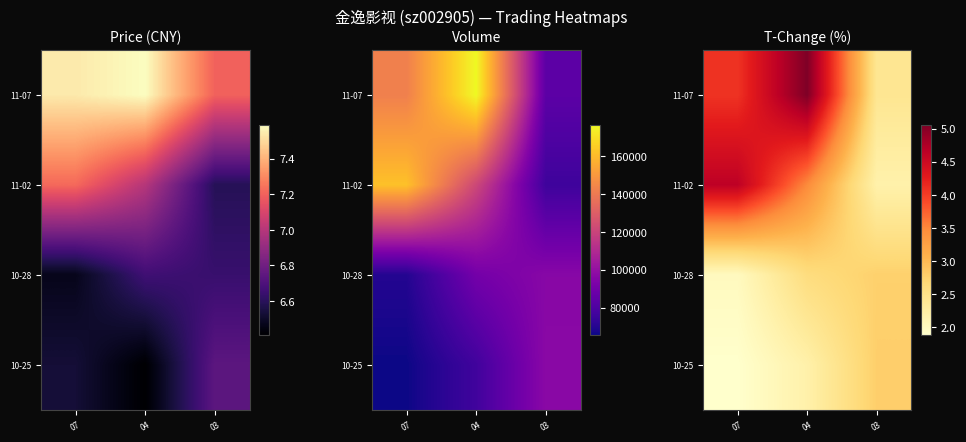

What is the sum of the 11-02 values at 07 and 04?

8.1